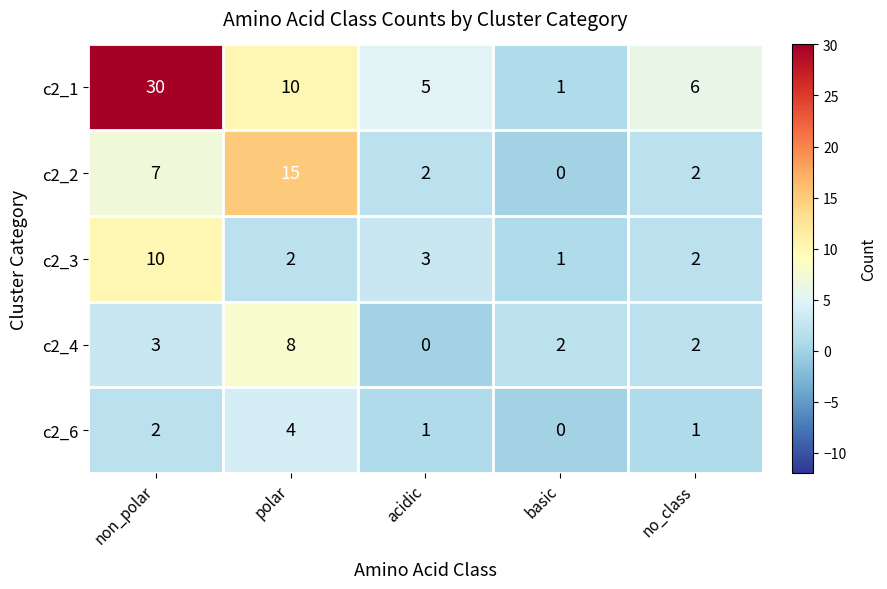

Reading right to left, what are all the values shown in this chart?

c2_1: no_class=6	basic=1	acidic=5	polar=10	non_polar=30
c2_2: no_class=2	basic=0	acidic=2	polar=15	non_polar=7
c2_3: no_class=2	basic=1	acidic=3	polar=2	non_polar=10
c2_4: no_class=2	basic=2	acidic=0	polar=8	non_polar=3
c2_6: no_class=1	basic=0	acidic=1	polar=4	non_polar=2